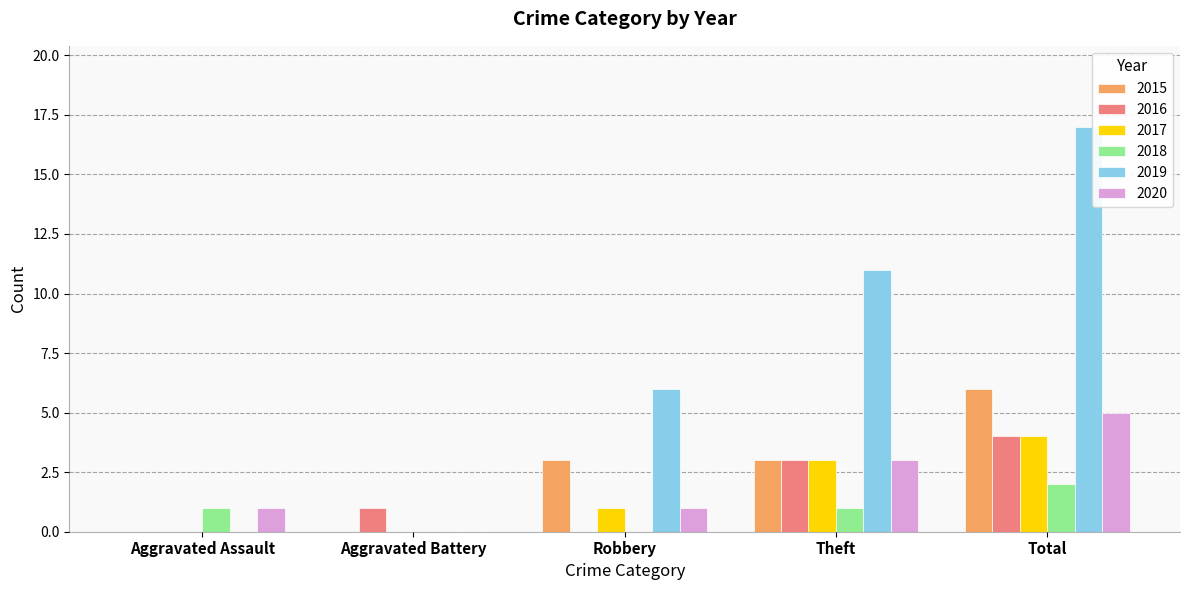

True or false: 2020 has a value of 0 at Aggravated Battery.

True